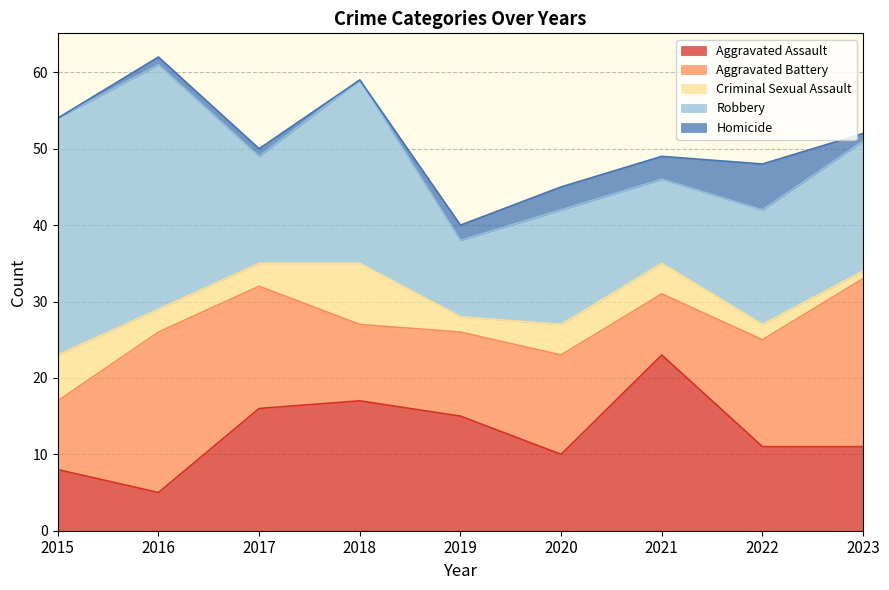

At which category does Aggravated Assault reach its first local peak?

2018